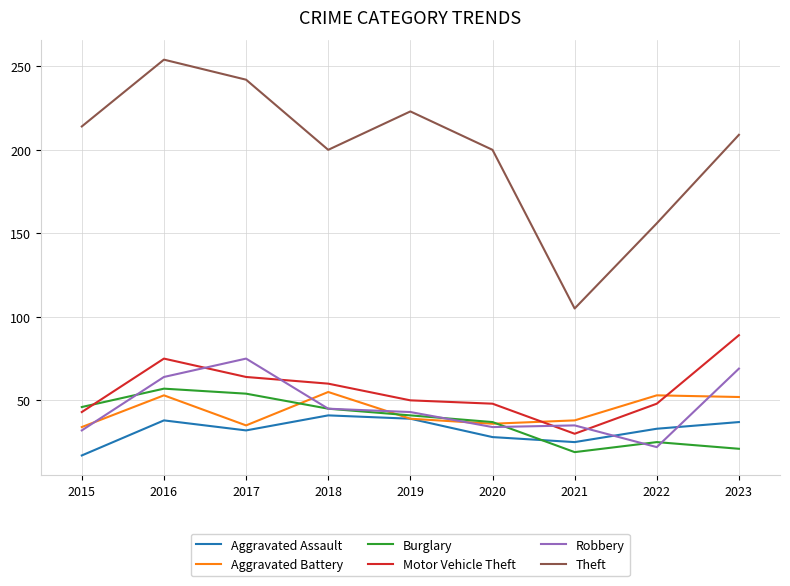

True or false: Robbery and Aggravated Assault cross at least once.

True